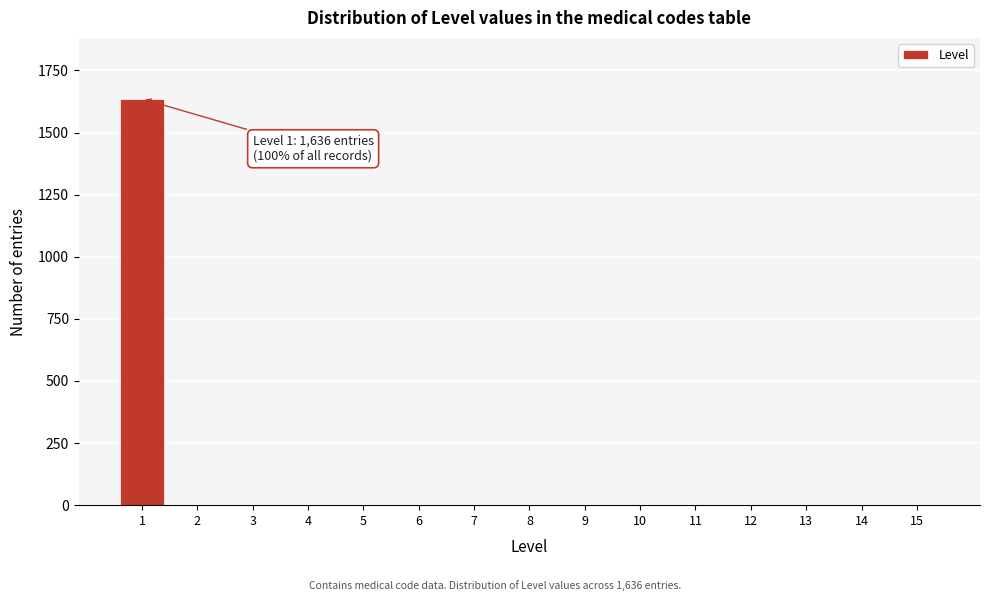

Reading right to left, list all the values displayed in this chart.

15=0	14=0	13=0	12=0	11=0	10=0	9=0	8=0	7=0	6=0	5=0	4=0	3=0	2=0	1=1636